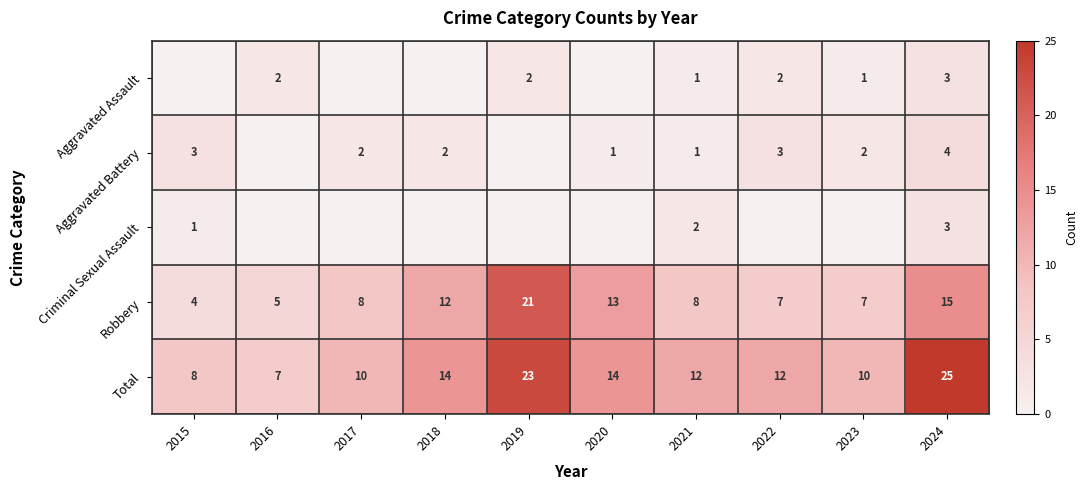

The Aggravated Assault series shows 1 at 2019. True or false?

False